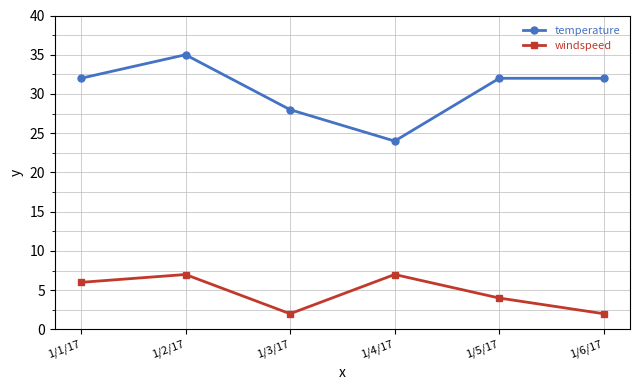

How many data points does each series have?

6